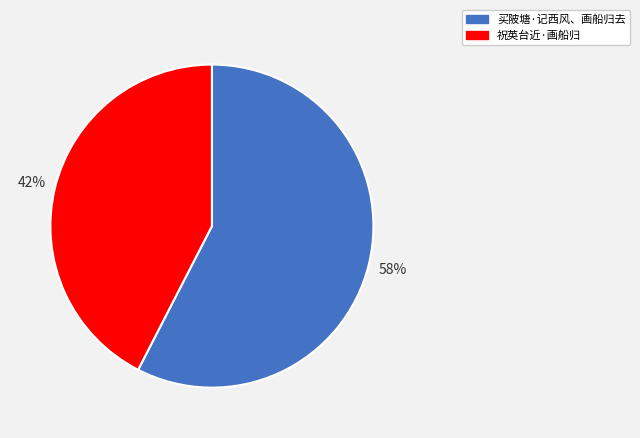

Does 祝英台近·画船归 account for over 50% of the chart?

No